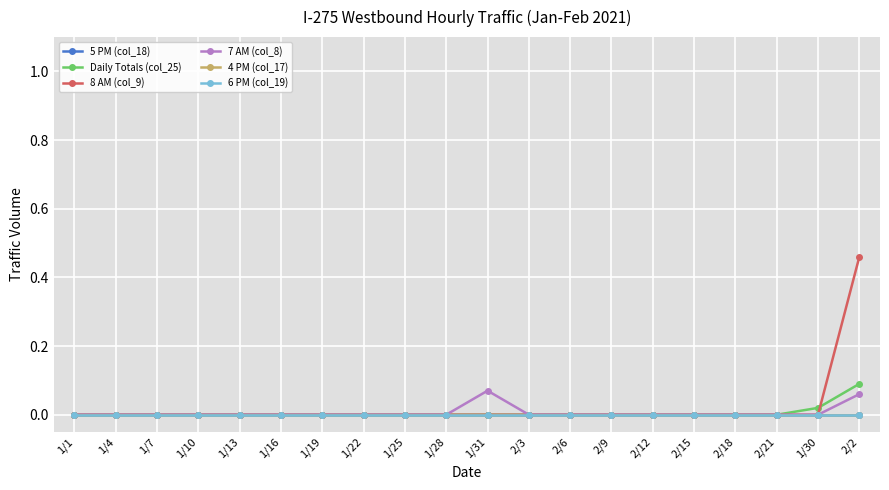

Where is 6 PM (col_19) nearest to the value 0?

1/1